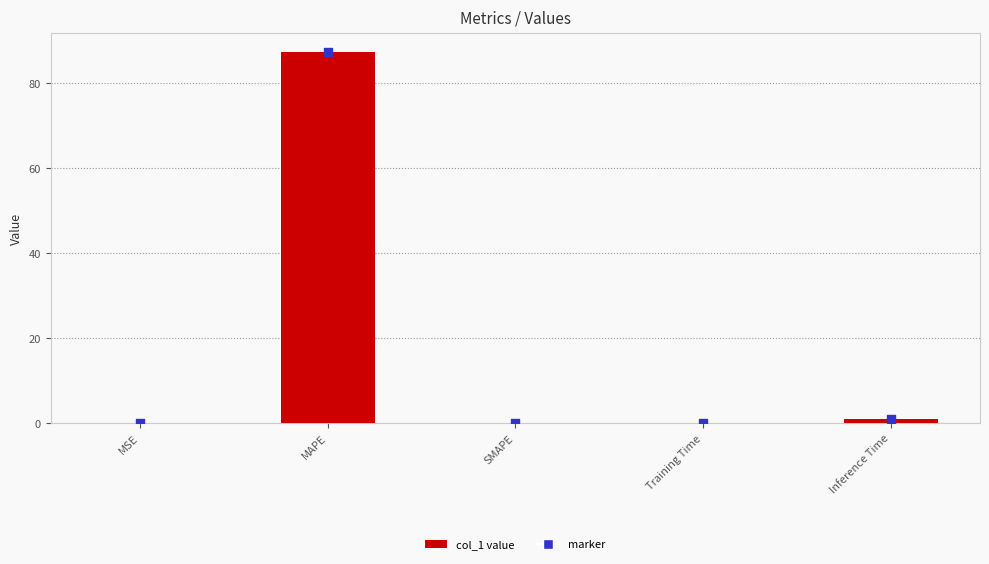

What is the change in value from SMAPE to Inference Time?

+0.9